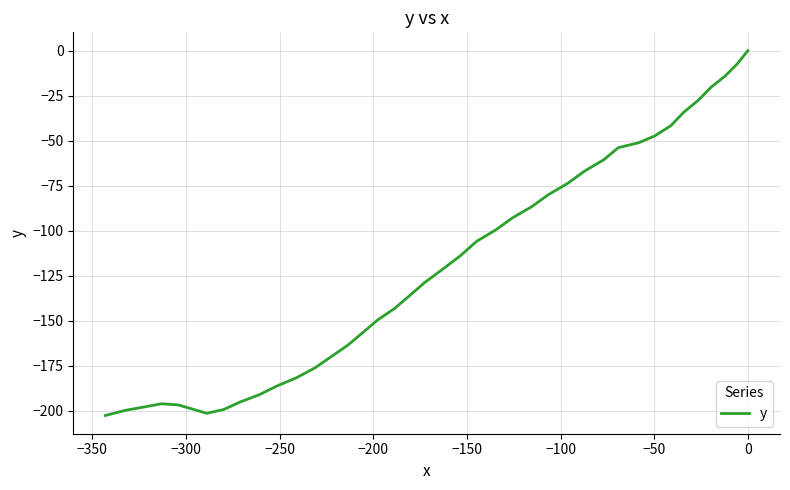

Does the chart display data point markers on the line(s)?

No